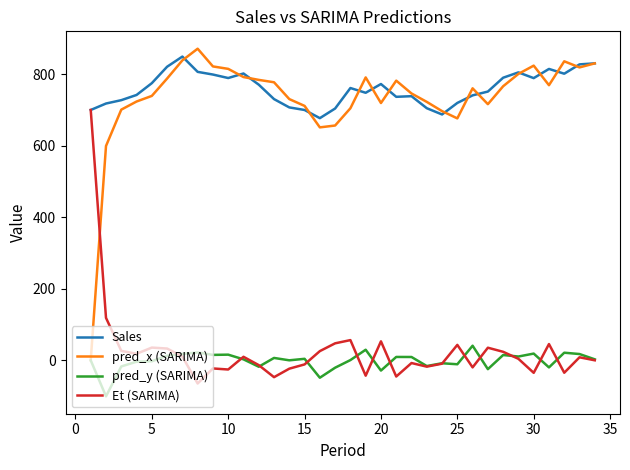

True or false: Sales and pred_y (SARIMA) intersect in this chart.

False